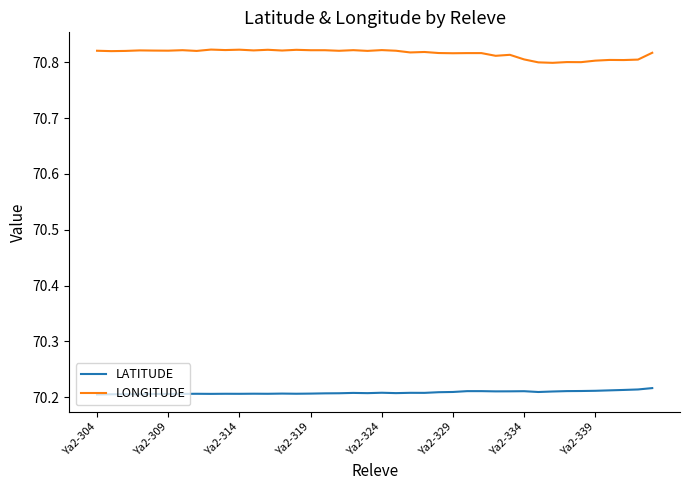

True or false: LATITUDE and LONGITUDE cross at least once.

False